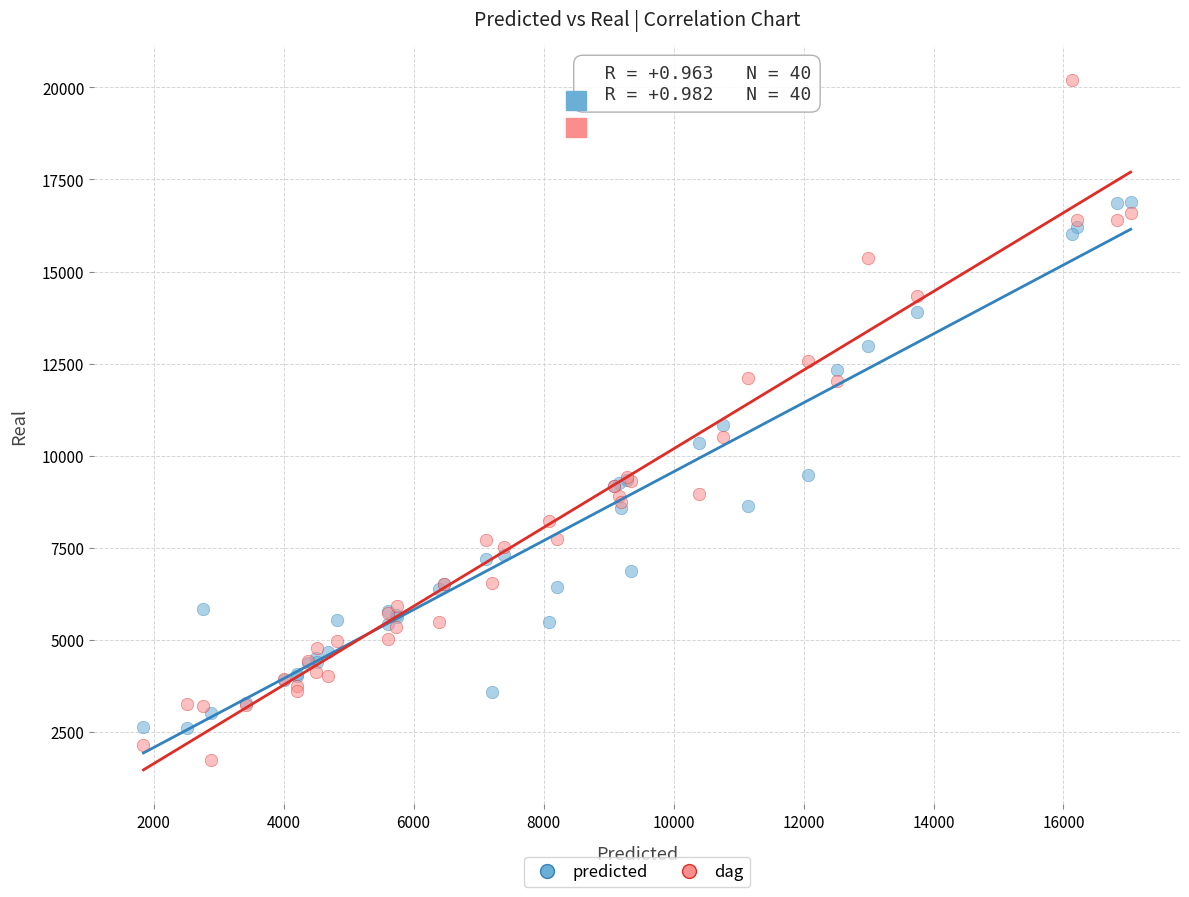

What is the X range (max minus min) for the scatter plot?

15189.3